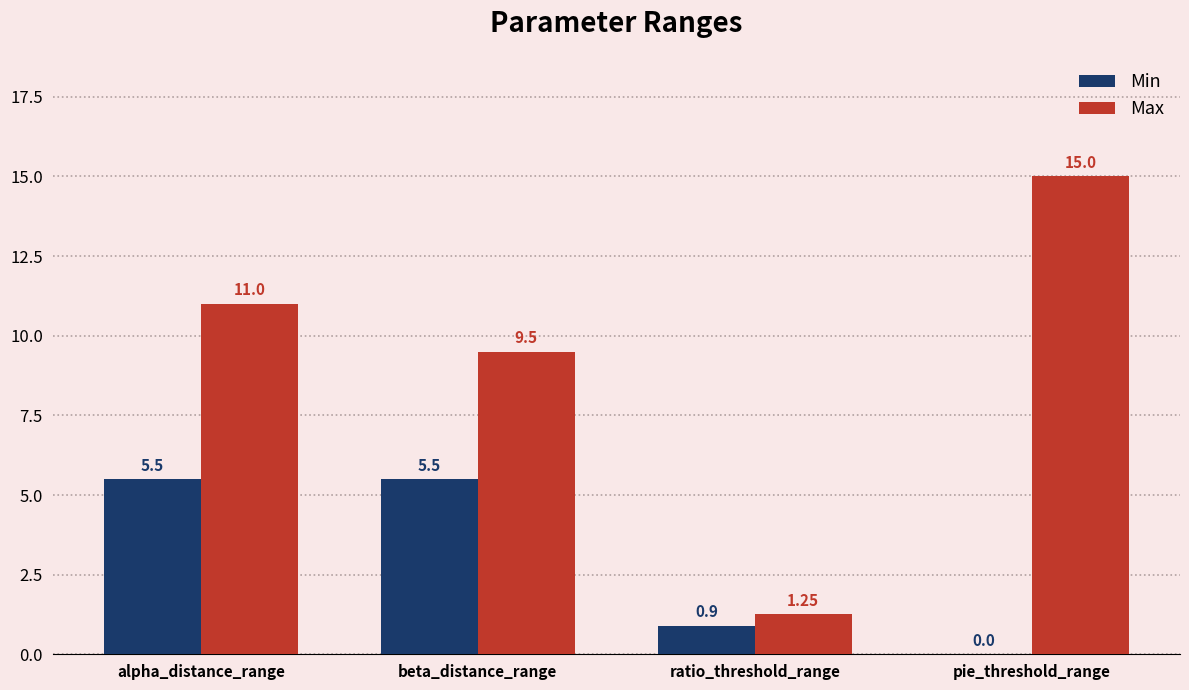

At which category is the sum across all series the highest?

alpha_distance_range